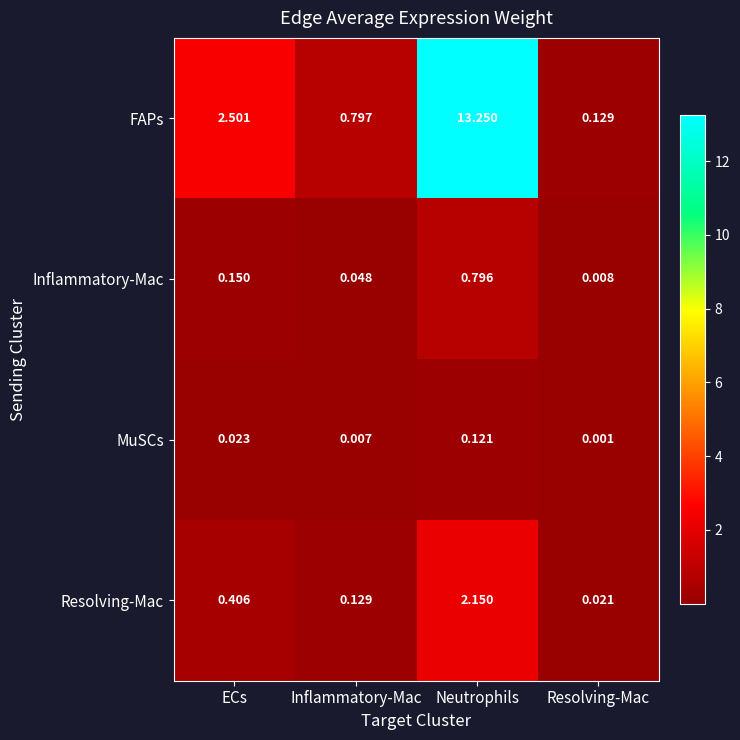

At which category does the chart reach its peak across all series?

Neutrophils